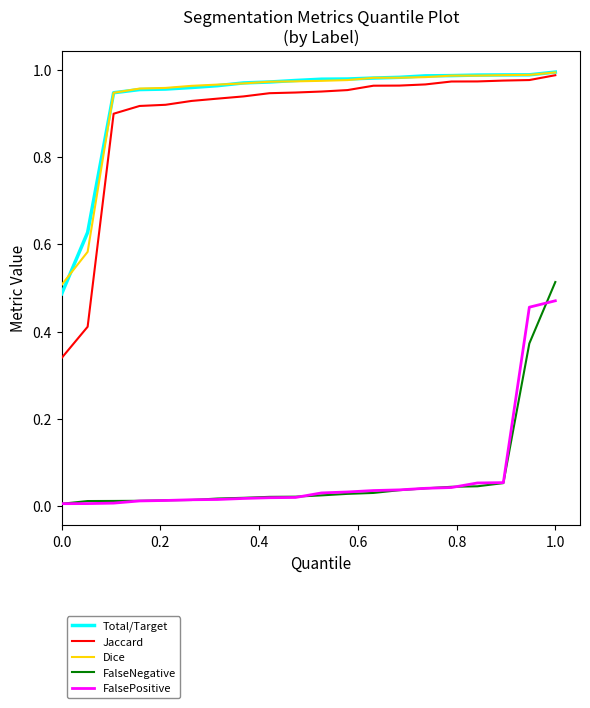

True or false: Total/Target and FalsePositive intersect in this chart.

False